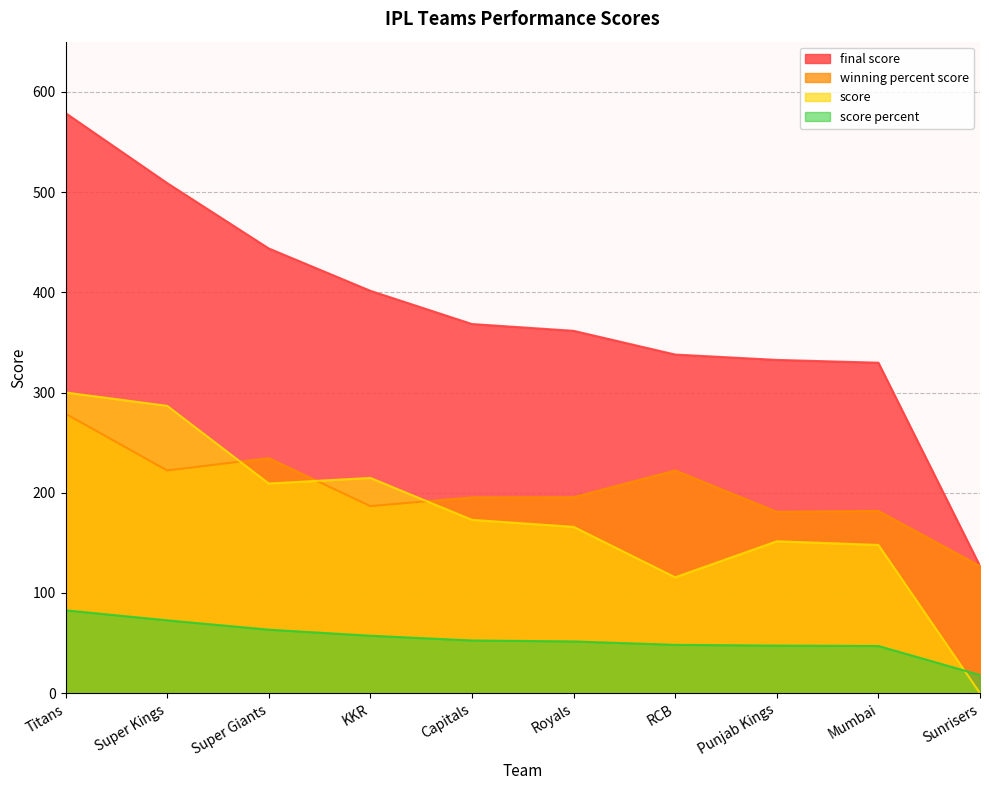

What is the value of the score percent point at the 2nd from the left?

72.7